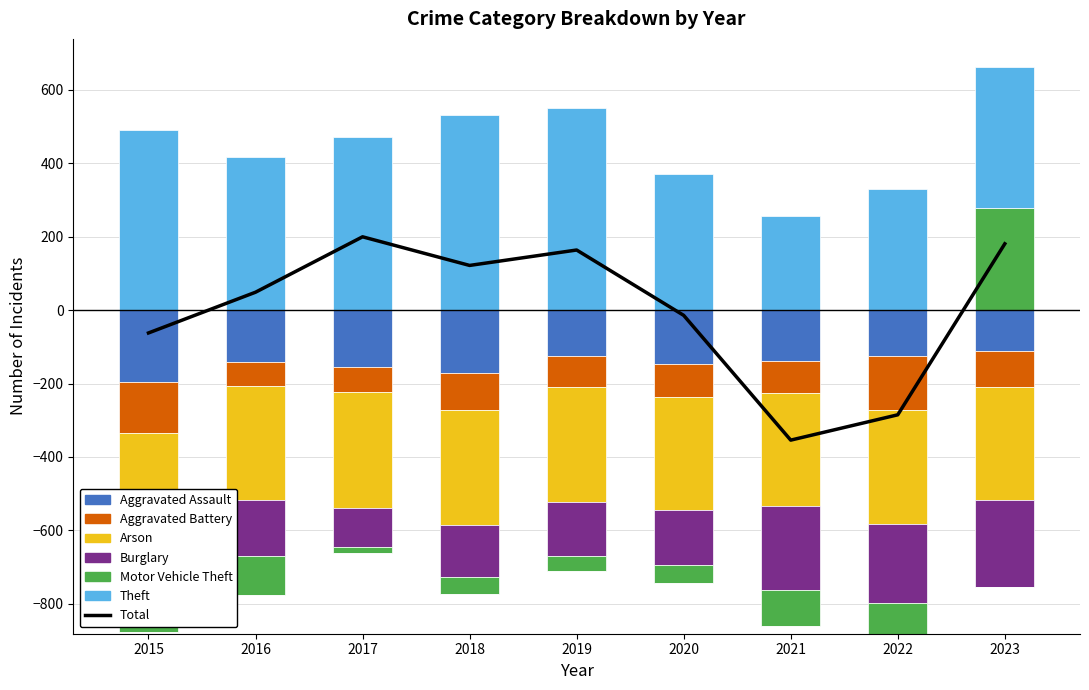

The Aggravated Assault series shows -140.5 at 2016. True or false?

True